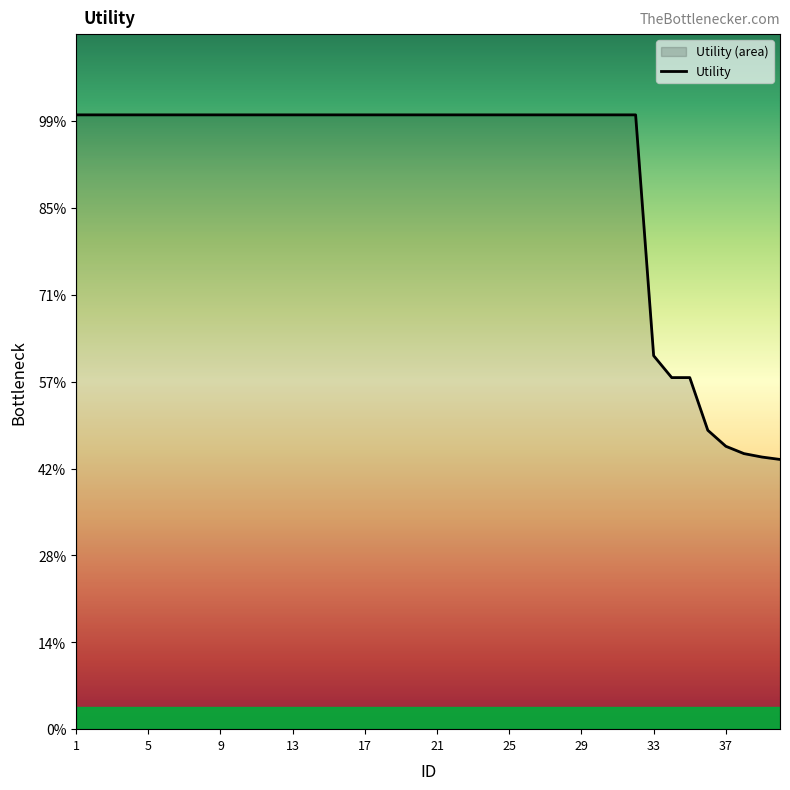

What is the sum of the values at 30 and 11?

2.8